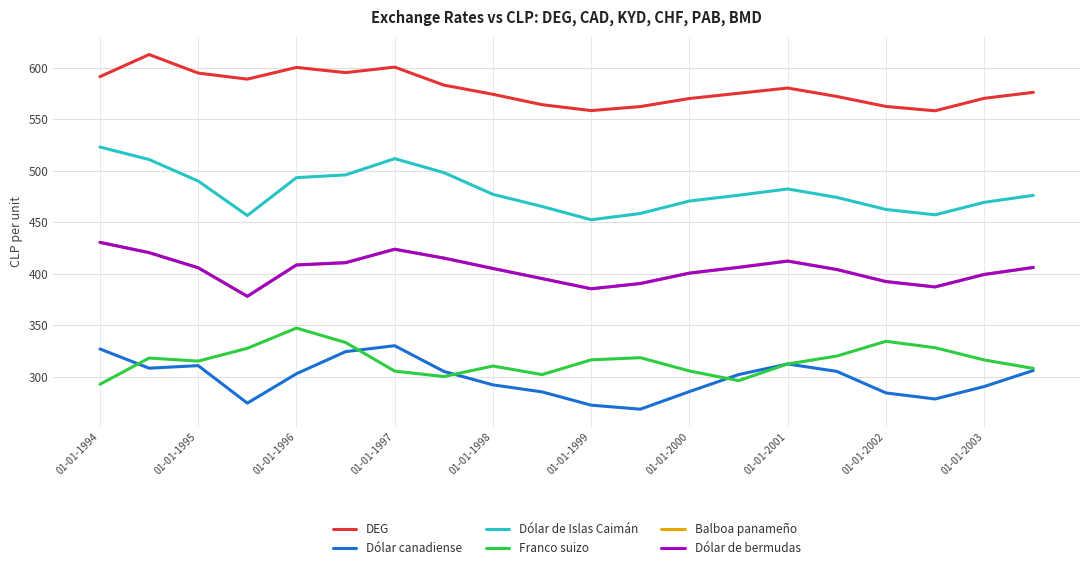

Does the chart have visible grid lines?

Yes